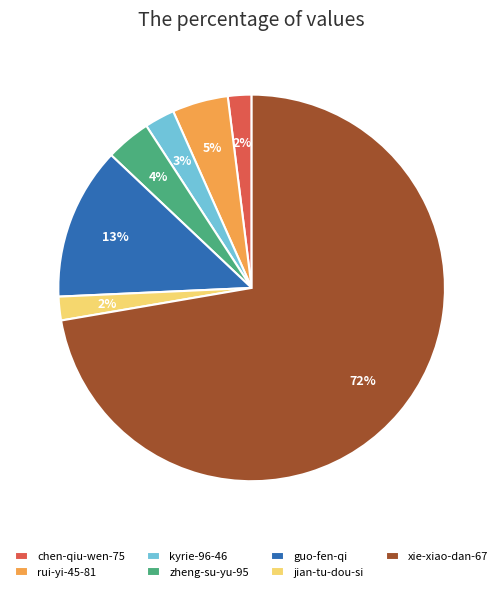

Count the number of slices in the pie.

7